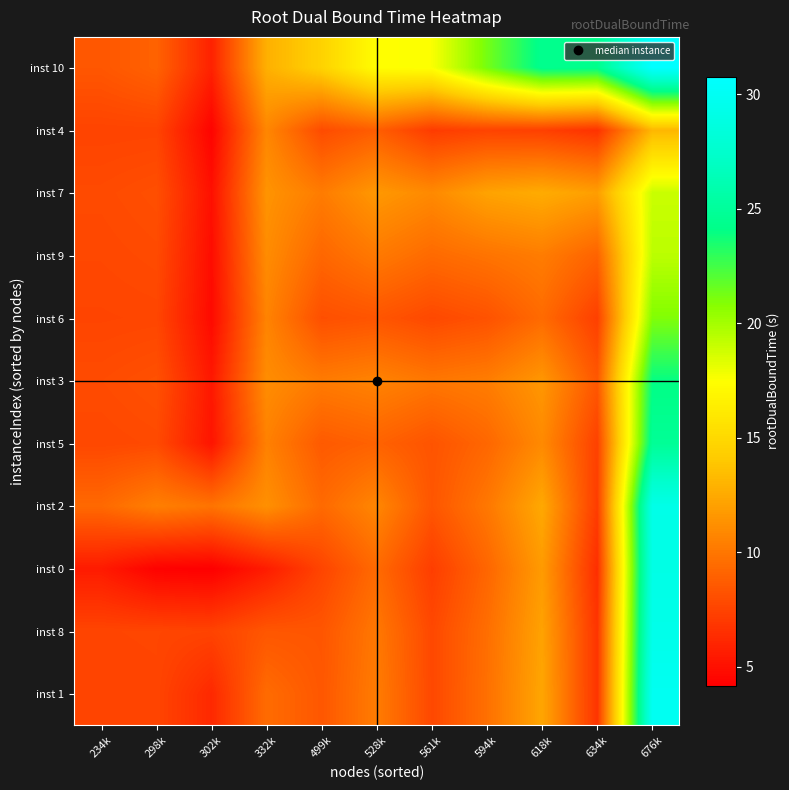

Which series has the widest spread of values?

inst 10